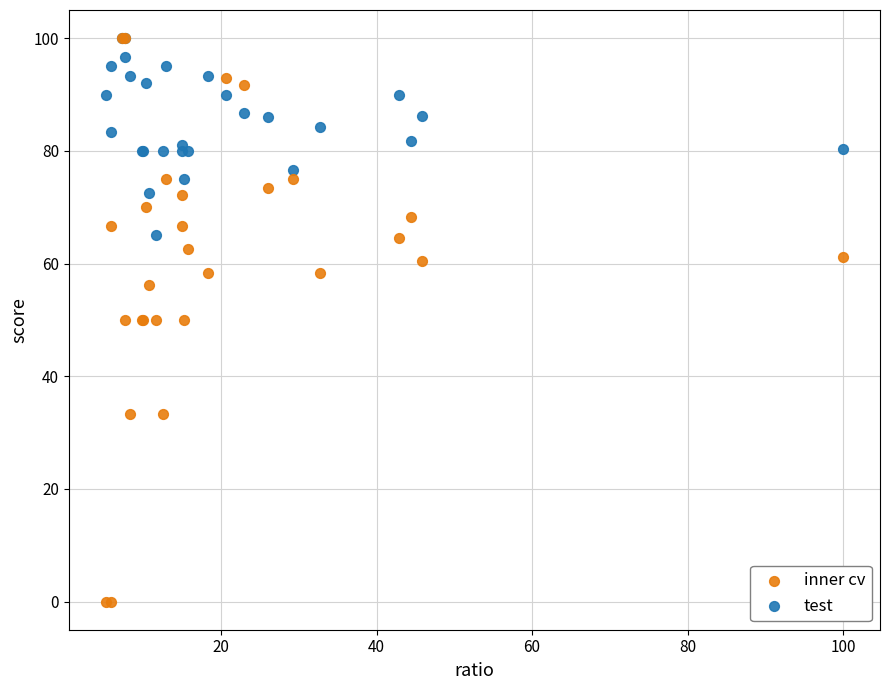

What are all the series names shown in the legend?

inner cv, test